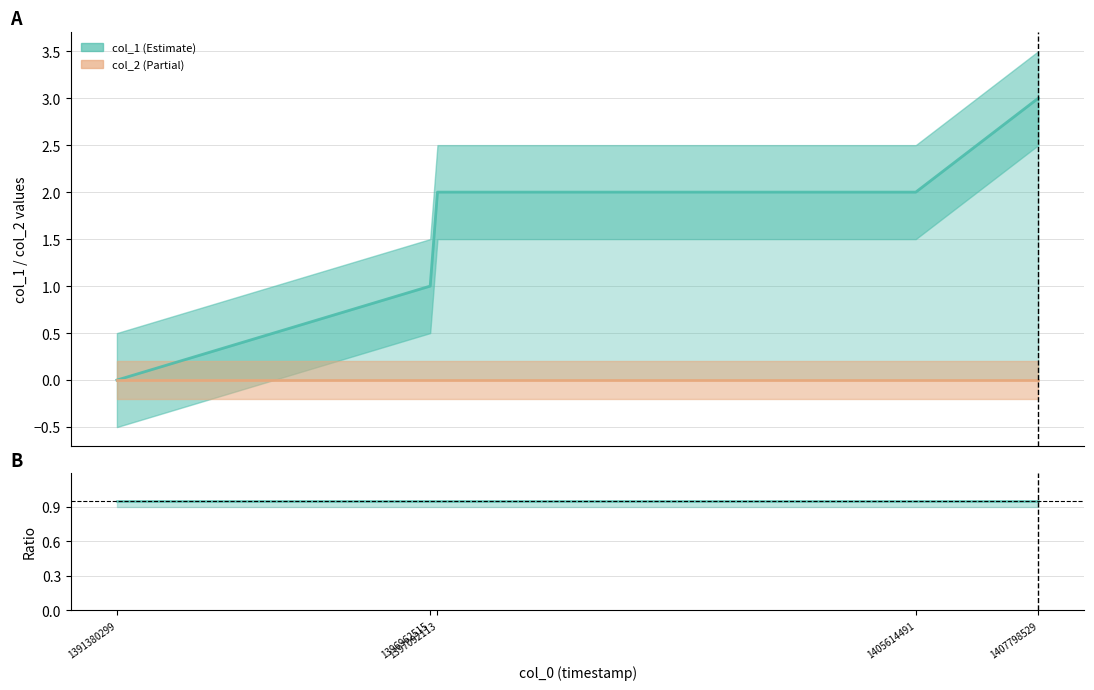

What is the average value of the col_1 ratio line series?

0.9